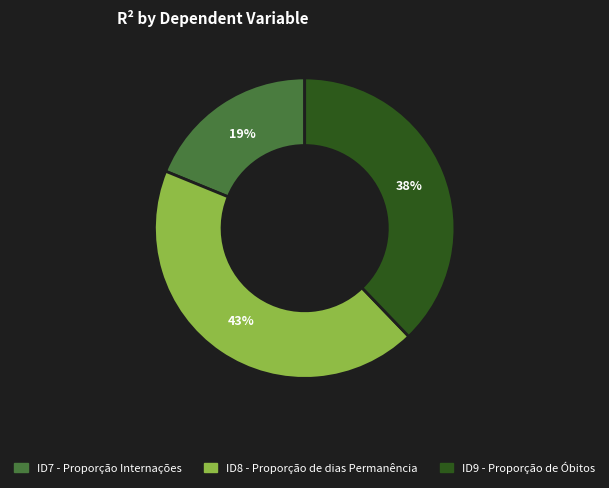

True or false: ID9 - Proporção de Óbitos accounts for 38% of the total.

True